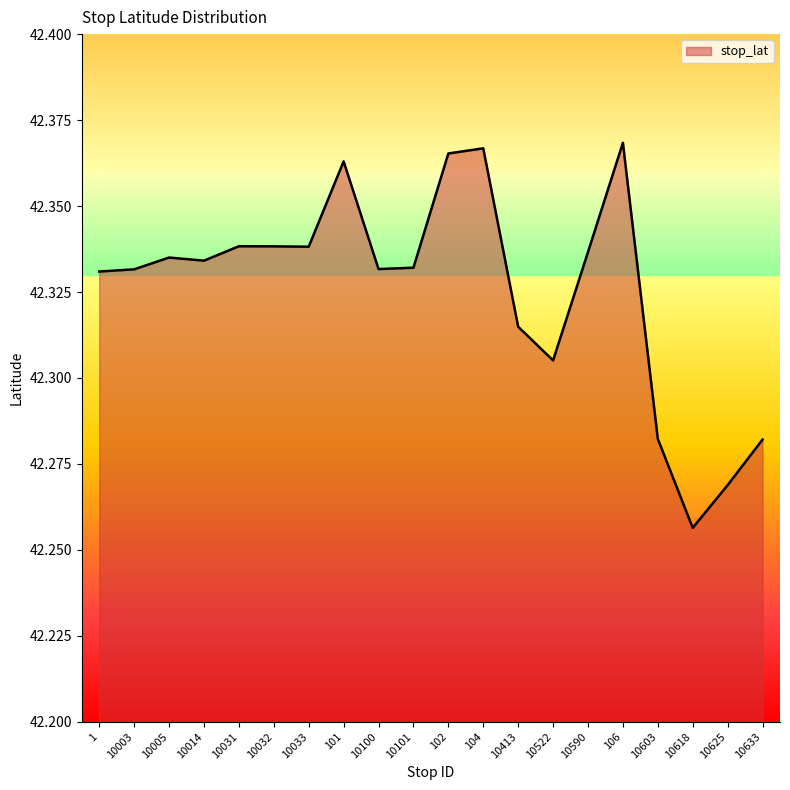

How many lines are shown in the chart?

1